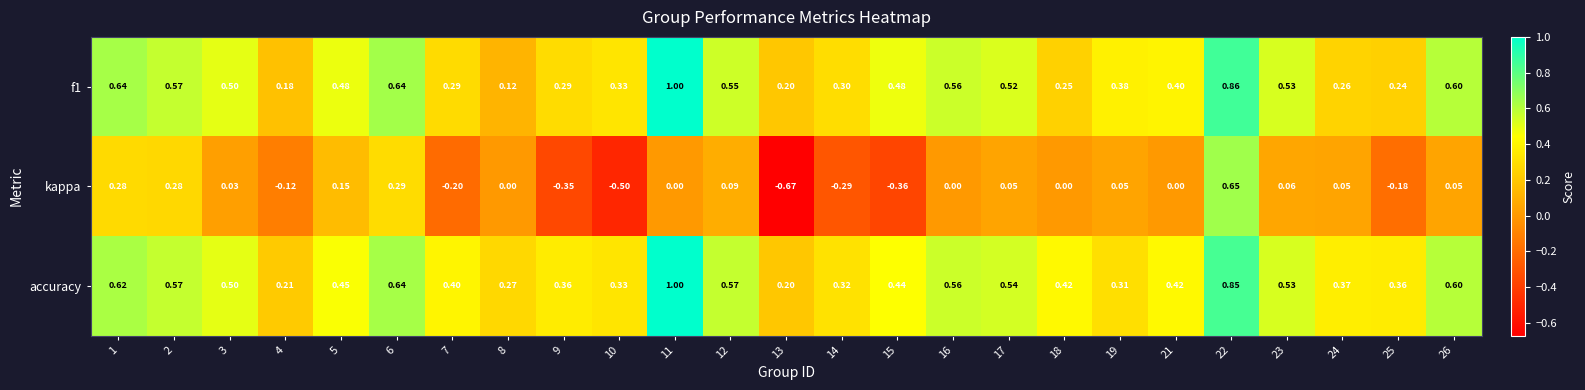

Between 1 and 26, which series saw the biggest shift?

kappa